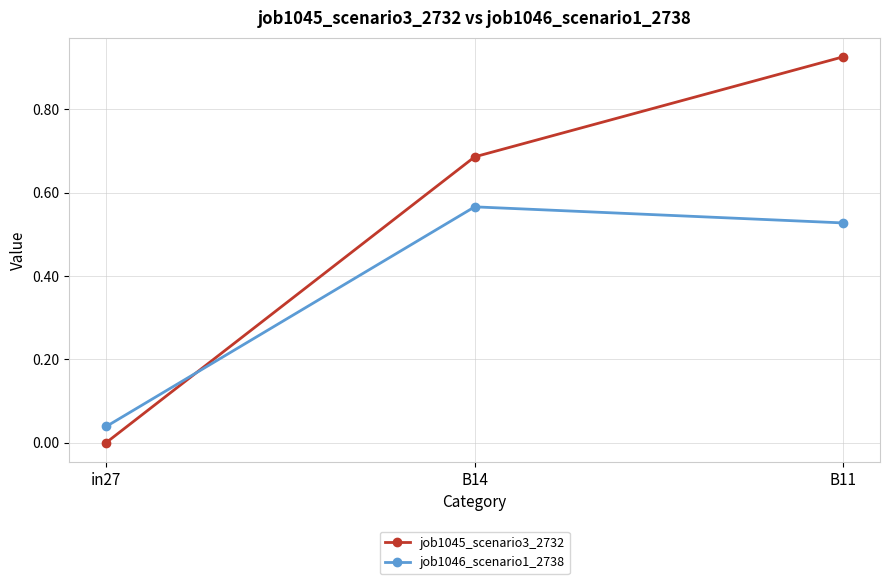

What is the sum of all job1046_scenario1_2738 values?

1.1